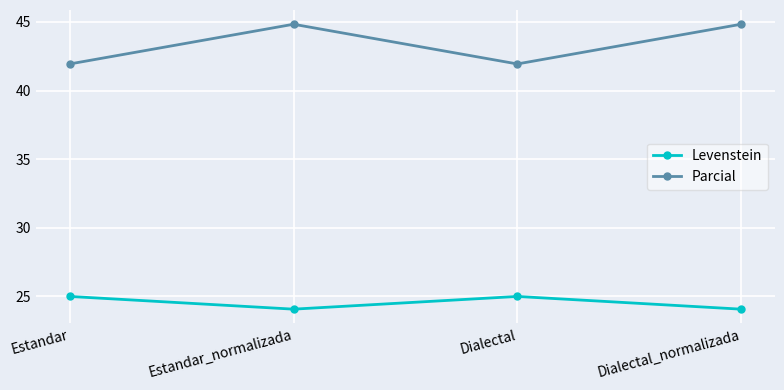

What are all the series names shown in the legend?

Levenstein, Parcial